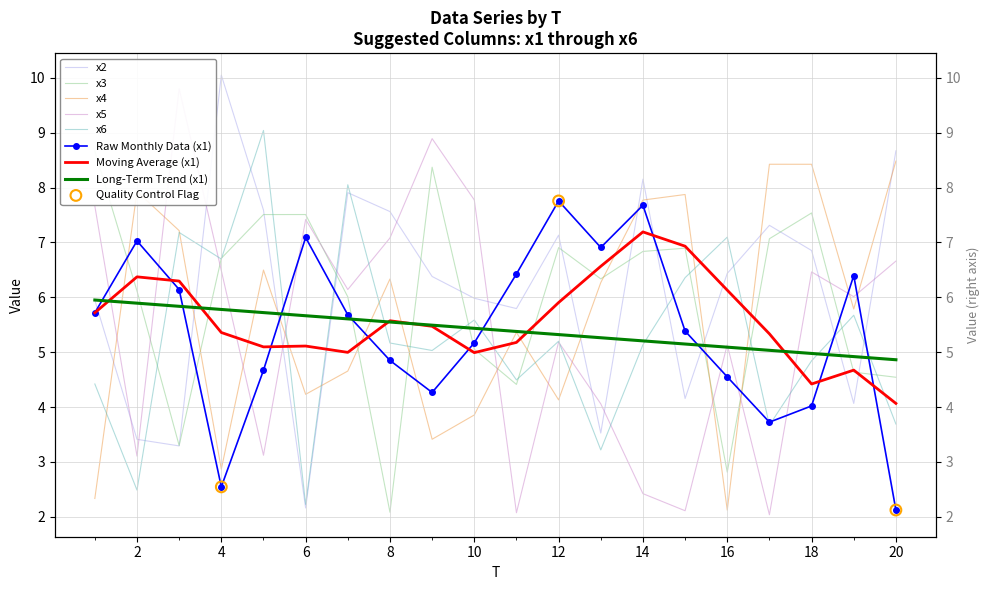

Which series has the largest total across all categories?

x2